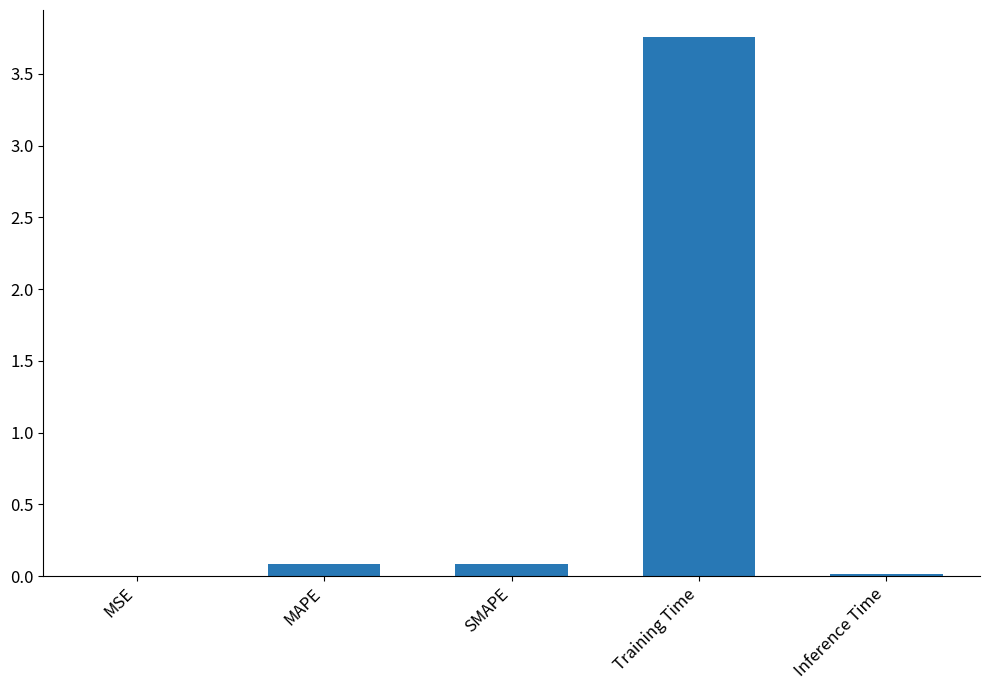

The value at Inference Time is 0.0. True or false?

True